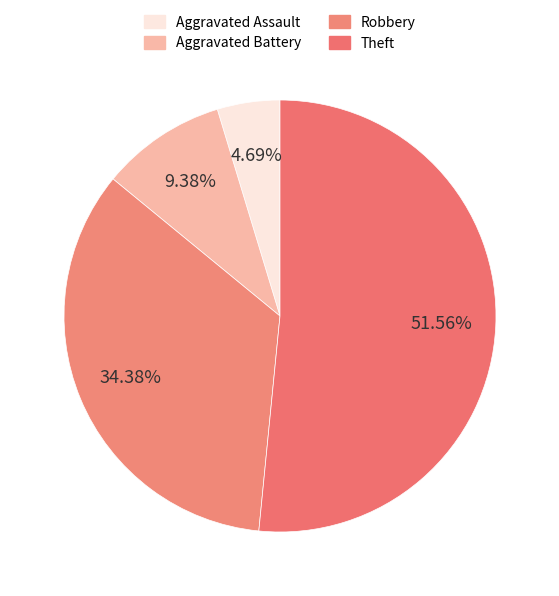

Count the number of slices in the pie.

4